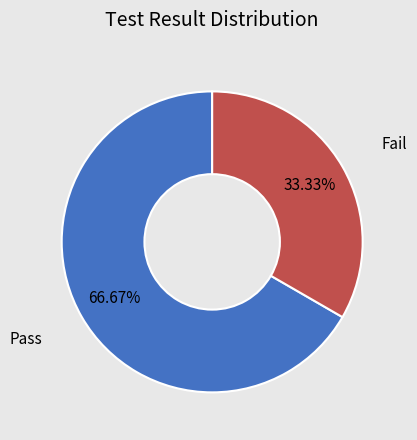

Is there a majority slice in this chart?

Yes